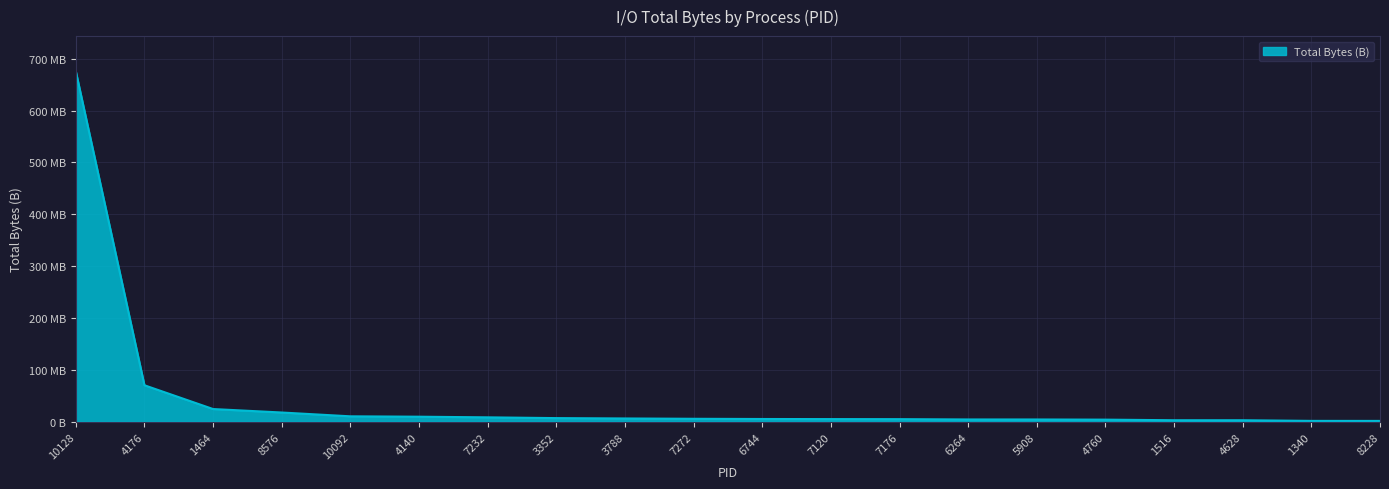

Does the chart display data point markers on the line(s)?

No